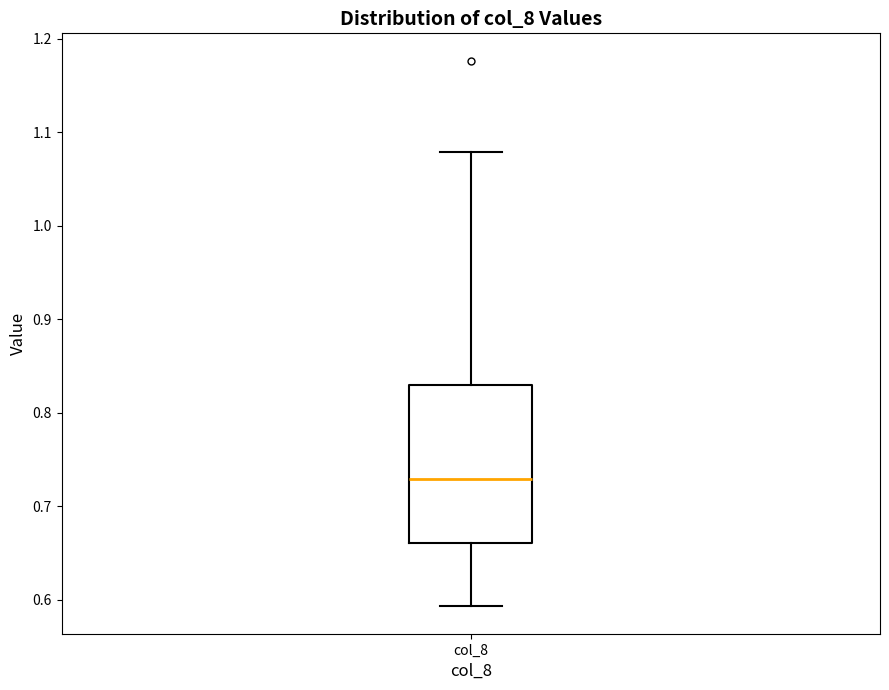

Read this box plot against the y-axis: the position of the median line, the range covered by the box, and the ends of both whiskers. The values are not printed on the chart, so give them approximately, as read against the axis.

median 0.73, box 0.66 to 0.83, whiskers 0.59 to 1.08